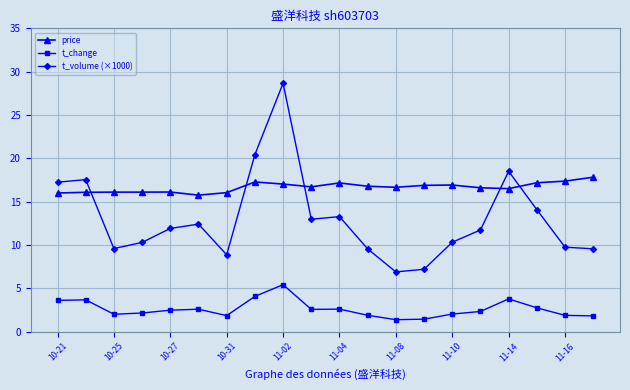

What is the greatest value displayed?

28.7